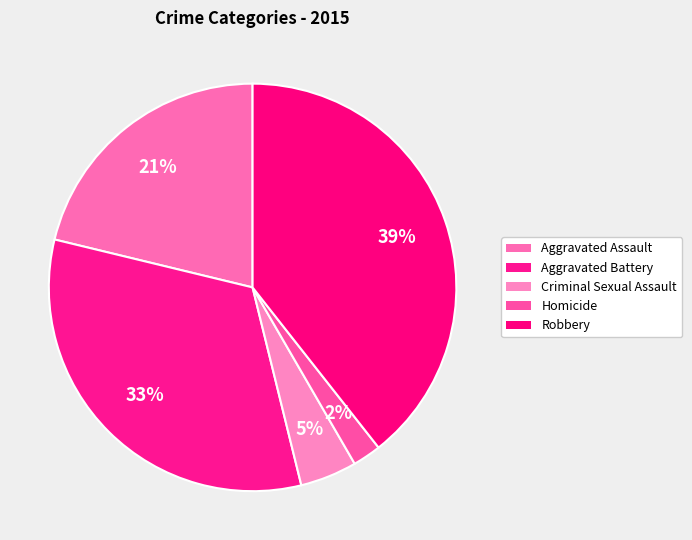

To the nearest percent, what is the combined percentage of Homicide and Criminal Sexual Assault?

7%